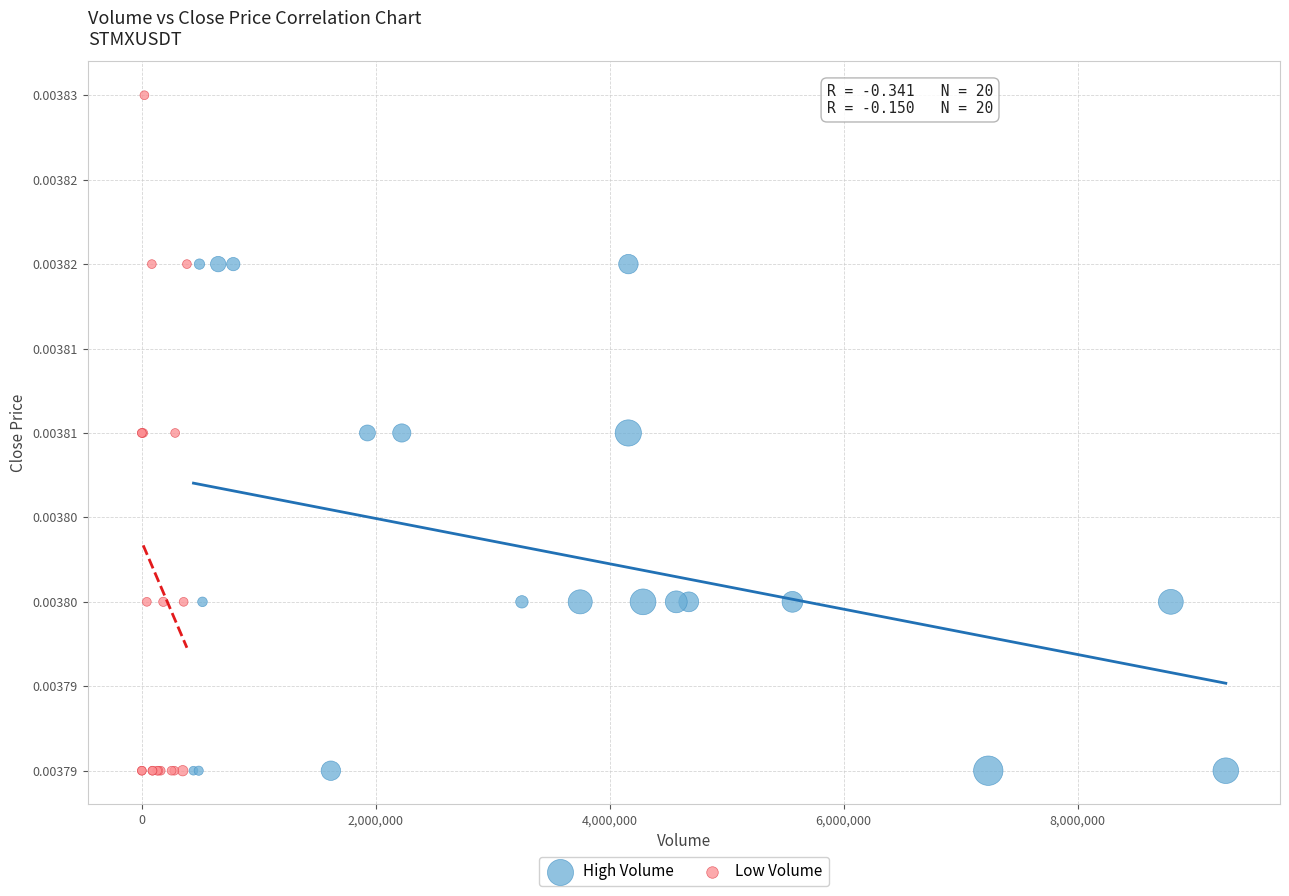

What are all the series names shown in the legend?

High Volume, Low Volume